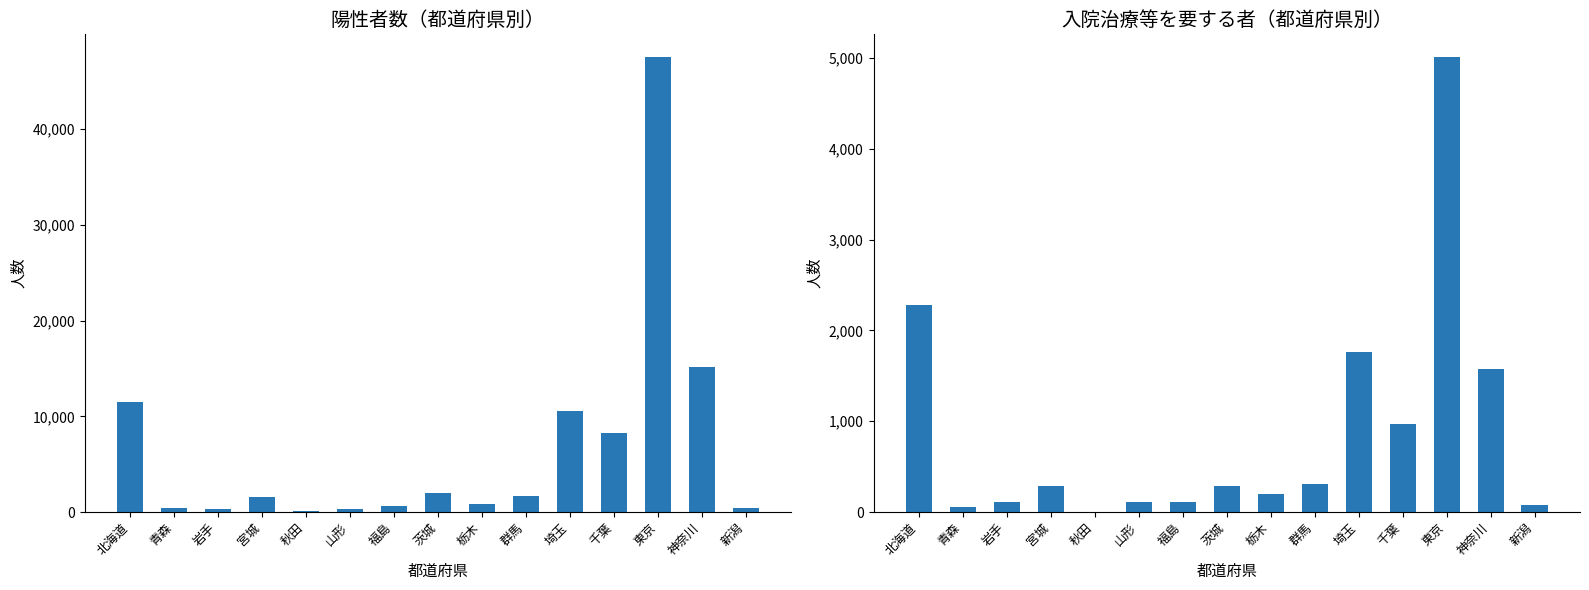

What is the difference between the 入院治療等を要する者 values at 福島 and 新潟?

31